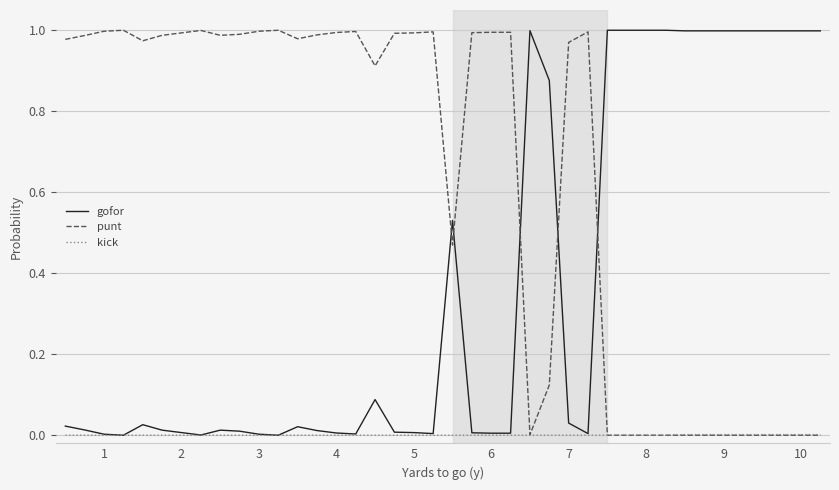

How many times do gofor and punt cross each other?

5